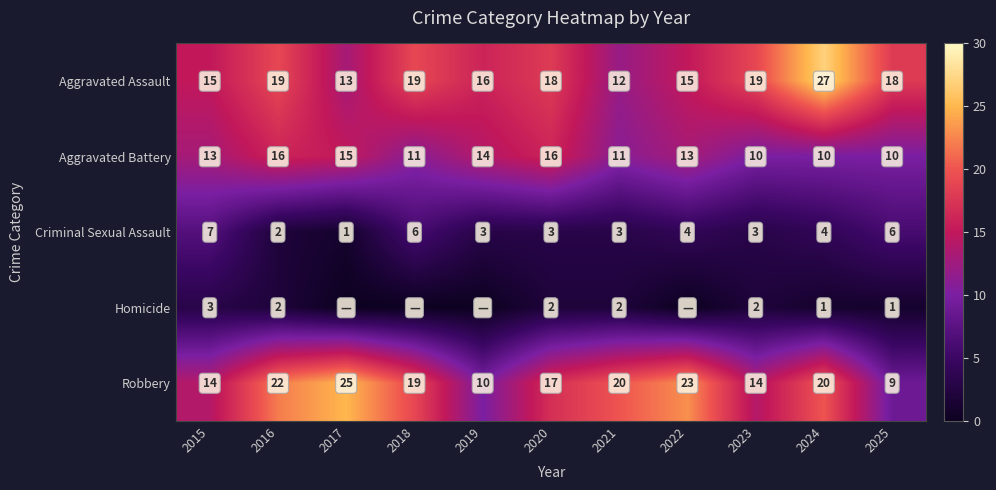

What is the difference between the maximum and minimum values in the Aggravated Assault series?

15